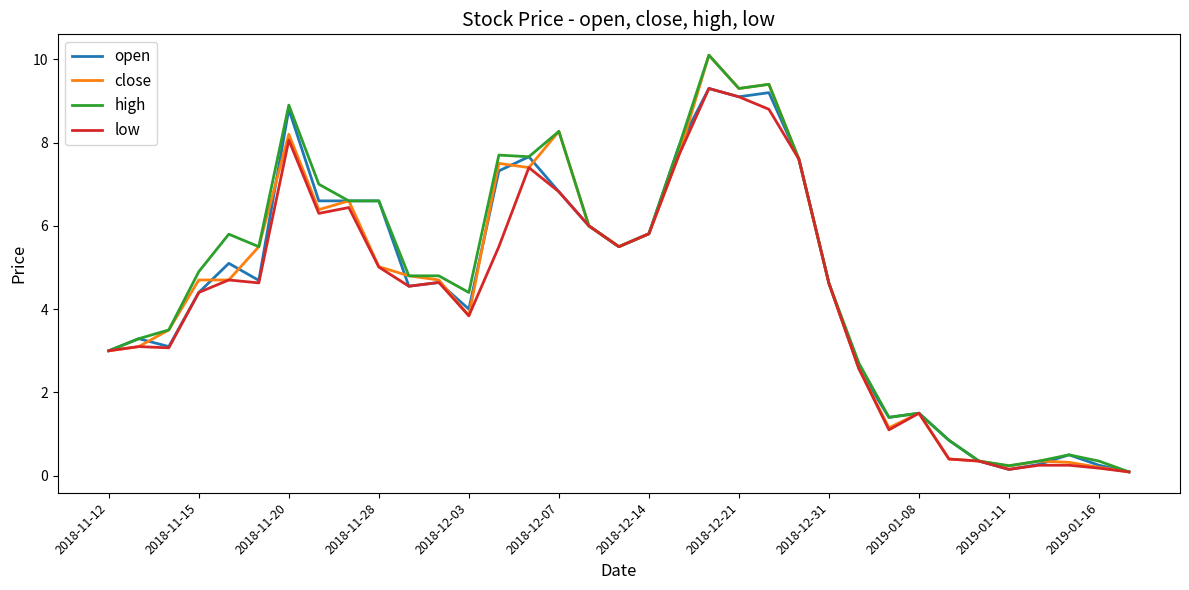

What is the spread (max minus min) of values at 2018-12-03?

0.6